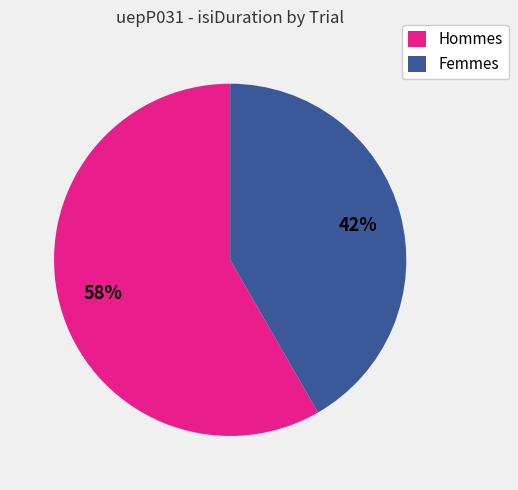

Count the number of slices in the pie.

2